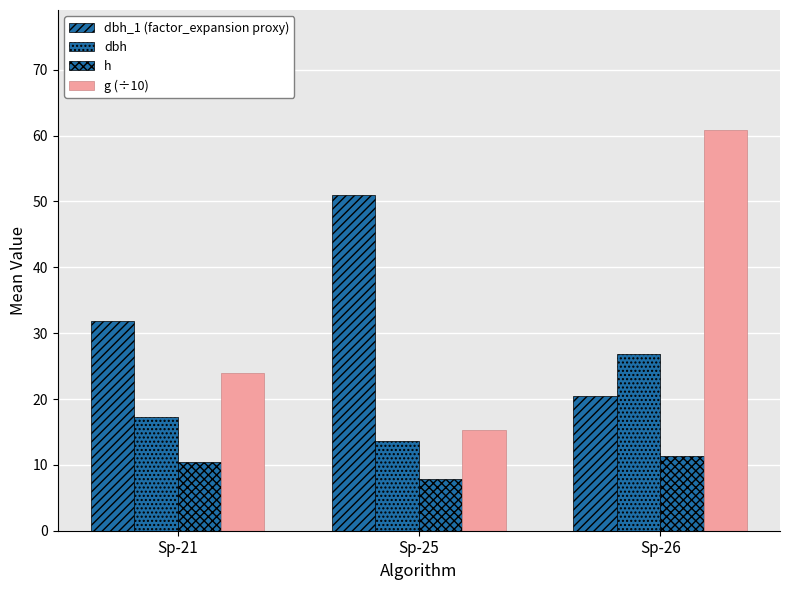

How many series are shown in this chart?

4